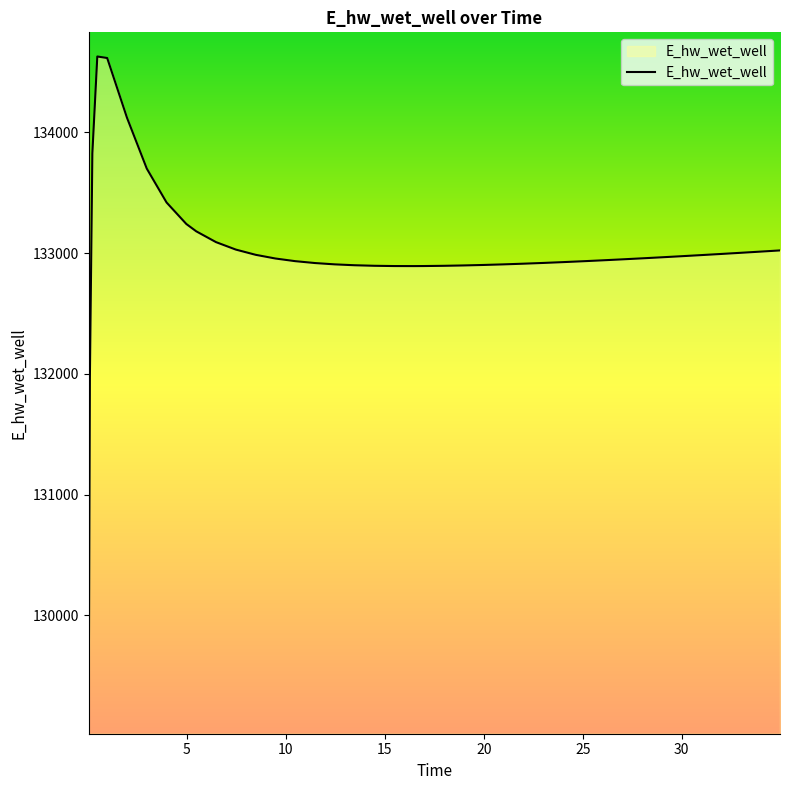

What is the difference between the maximum and minimum values?

5557.7